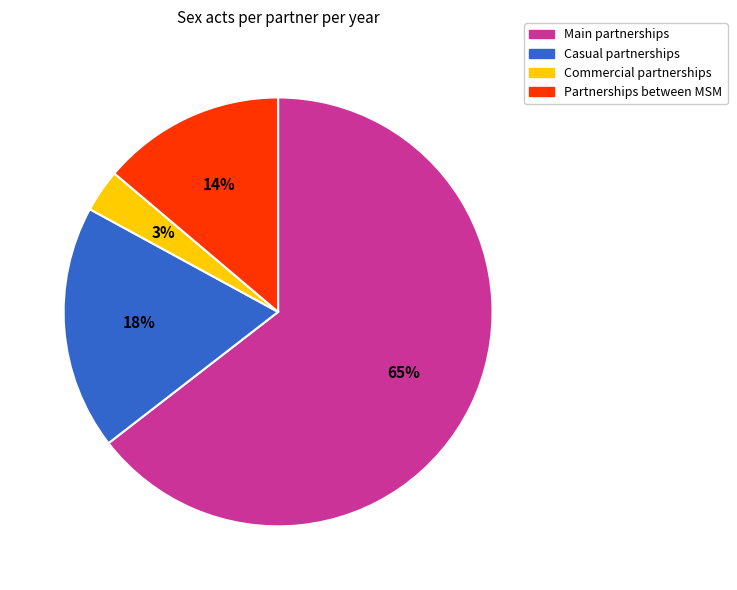

To the nearest percent, what is the average slice percentage?

25%